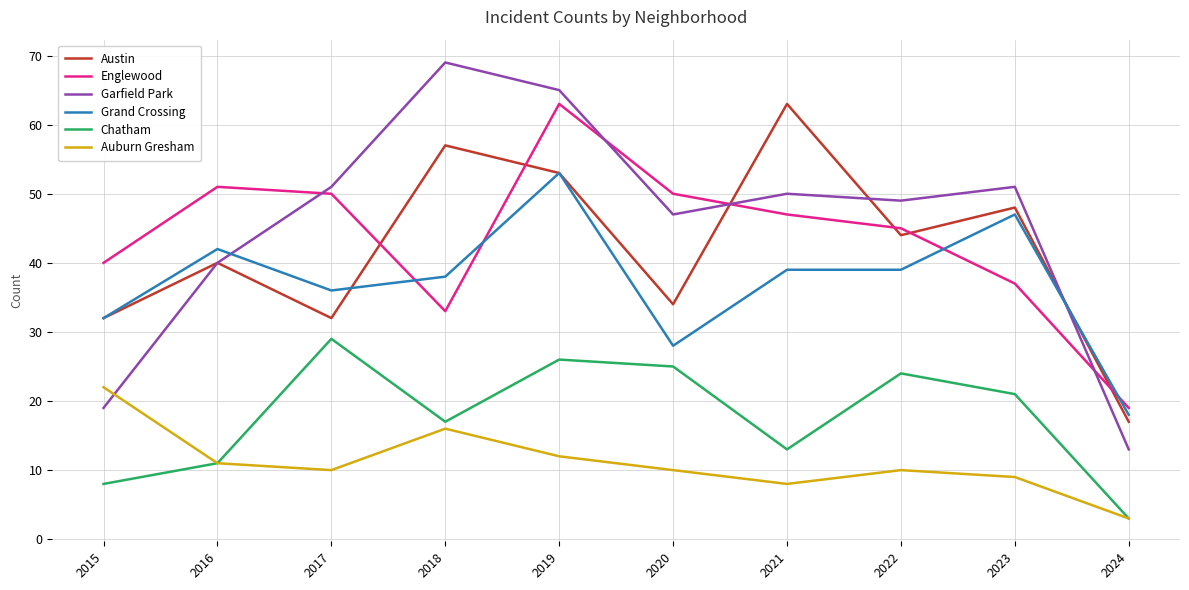

True or false: Austin and Garfield Park cross at least once.

True